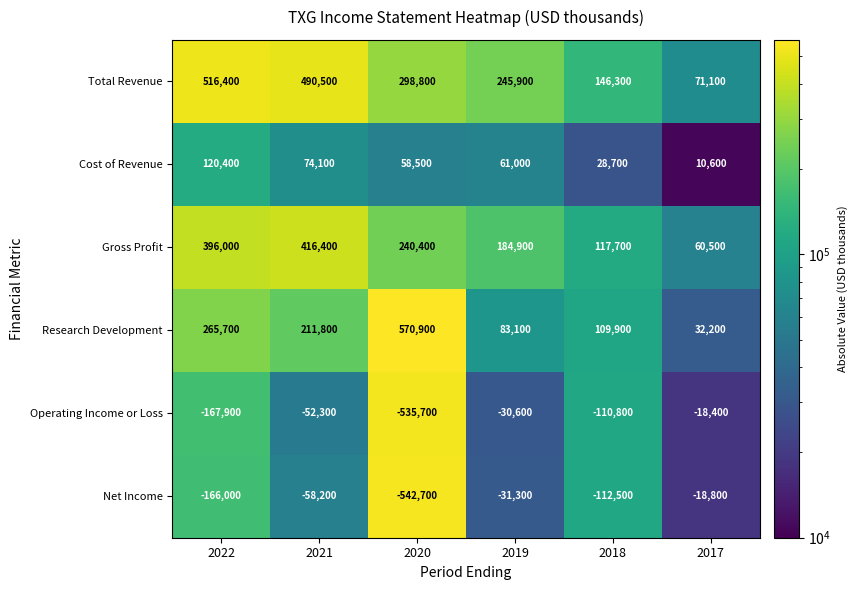

At which category does the chart reach its minimum across all series?

2020